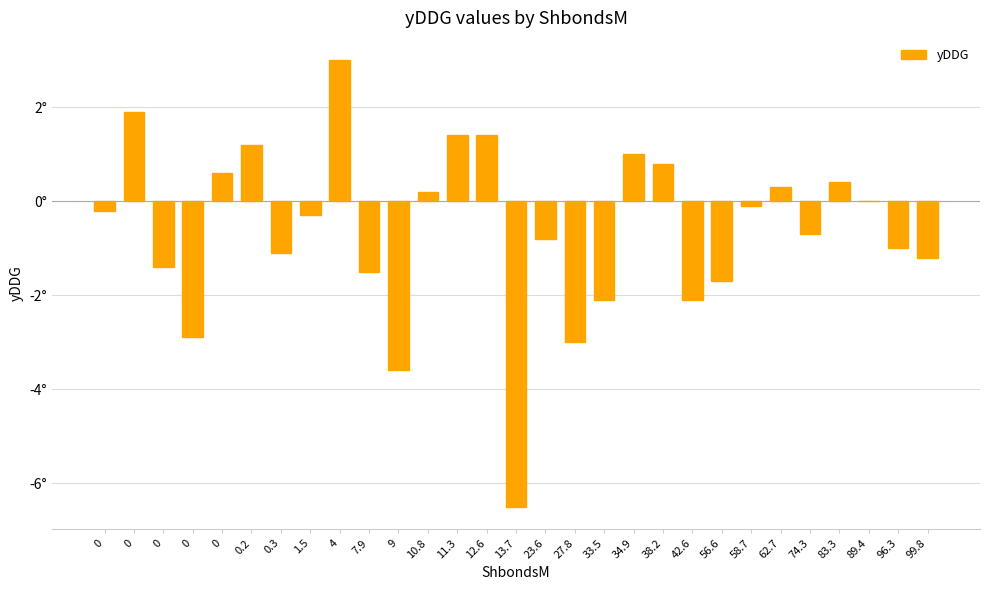

Are the bars horizontal?

No